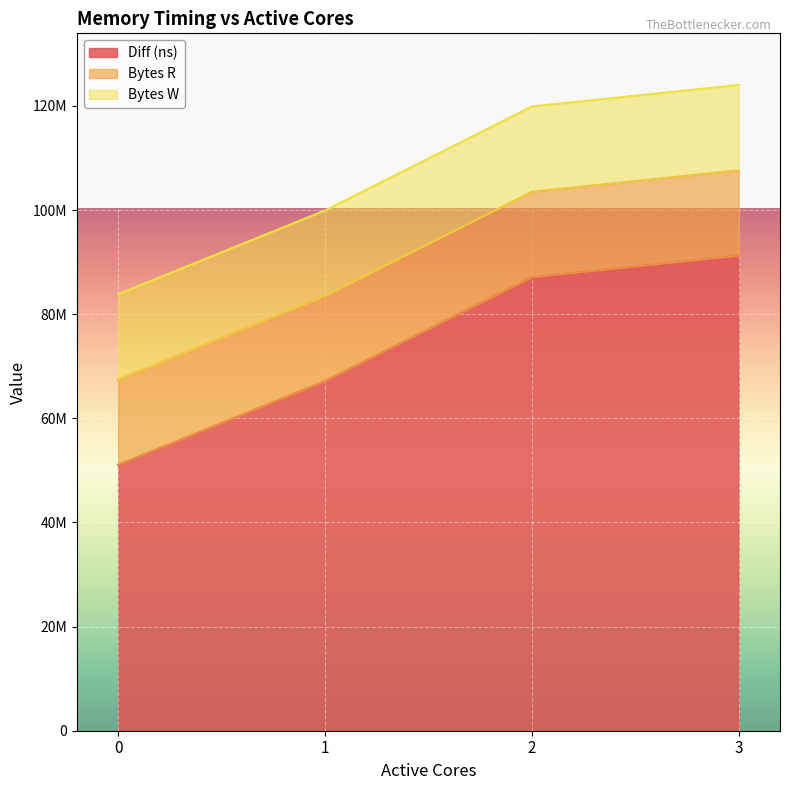

The Diff (ns) series shows 87132376 at 2. True or false?

True